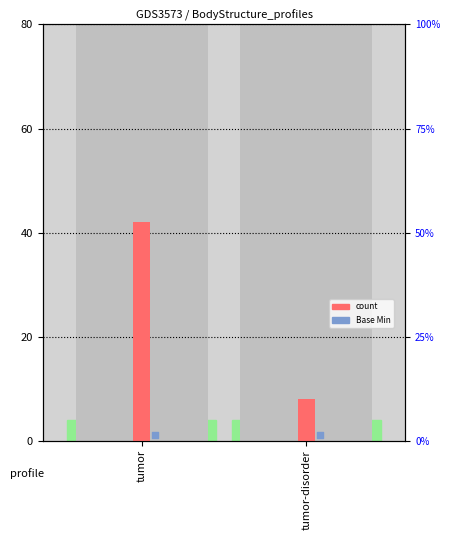

What is the change in value from tumor to tumor-disorder?

-34